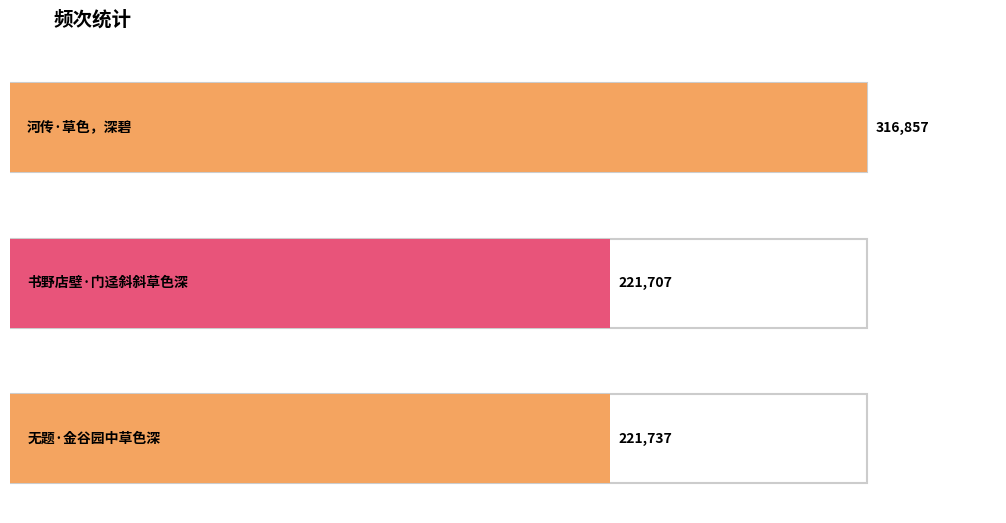

At which label does the data first exceed 221737?

河传·草色，深碧